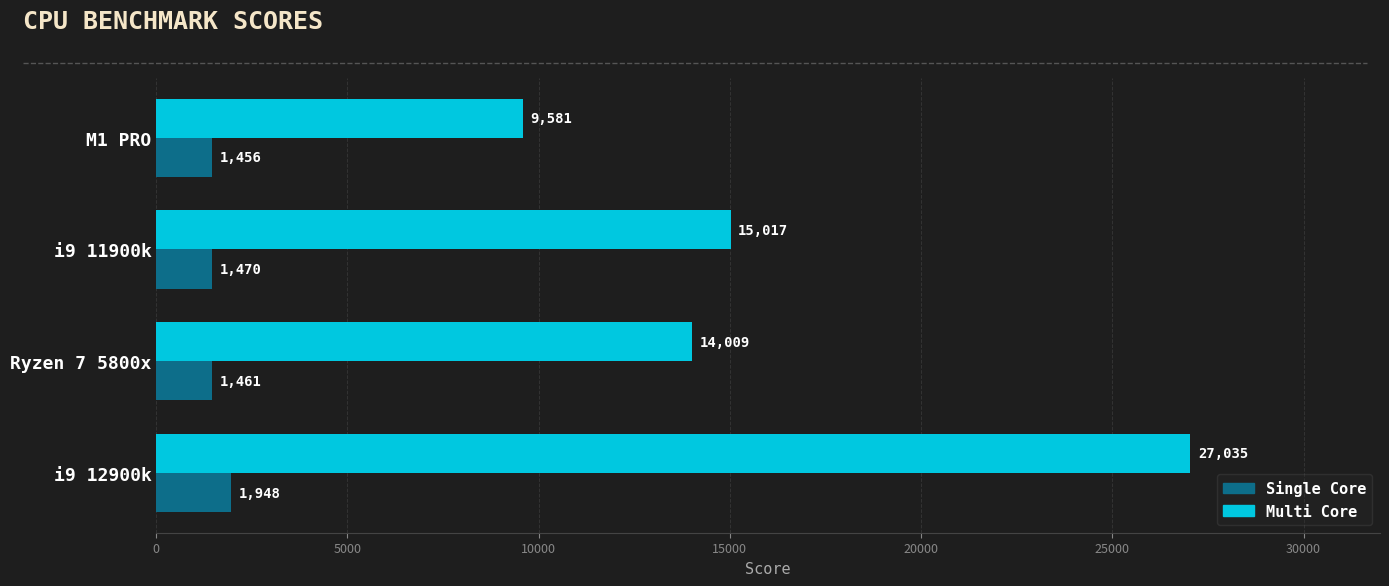

How many series are shown in this chart?

2